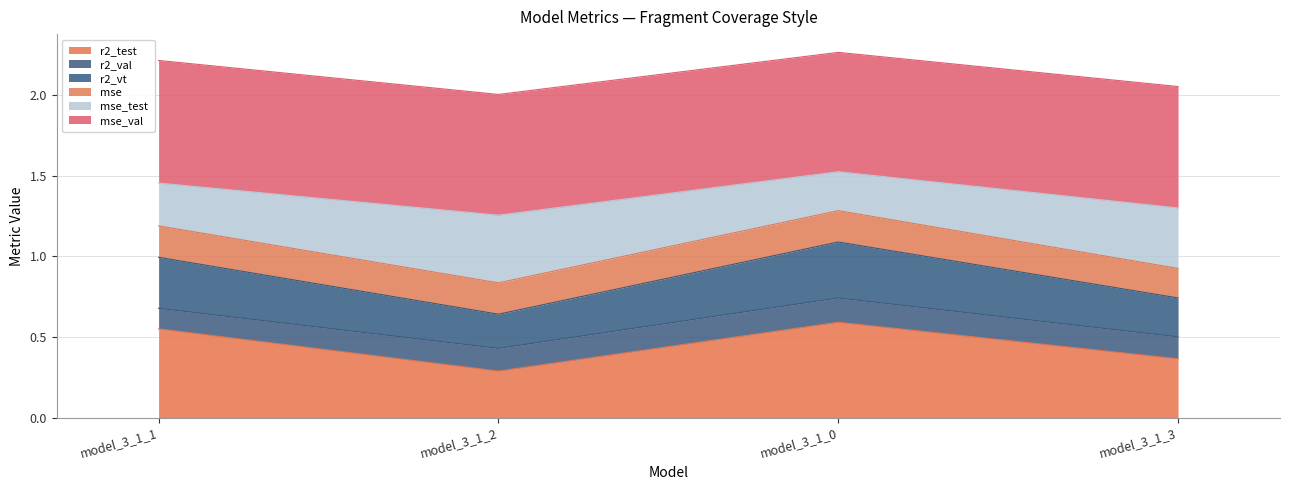

Where is r2_test nearest to the value 0?

model_3_1_2